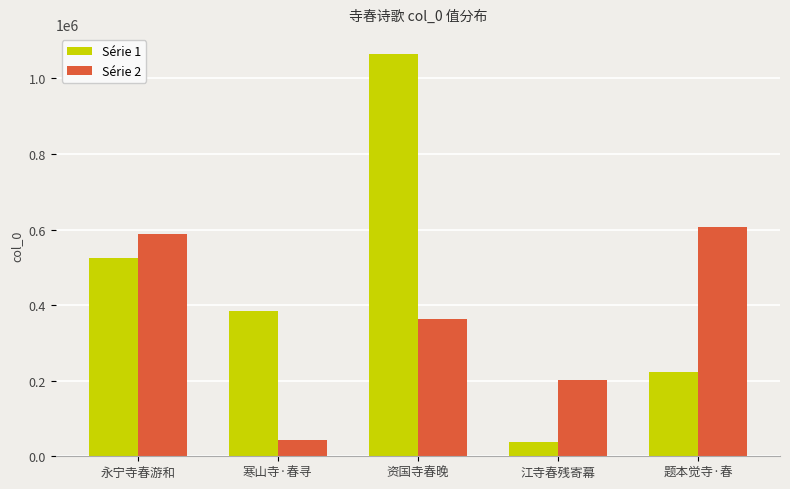

Is it true that Série 1 equals 526074 at 永宁寺春游和?

True